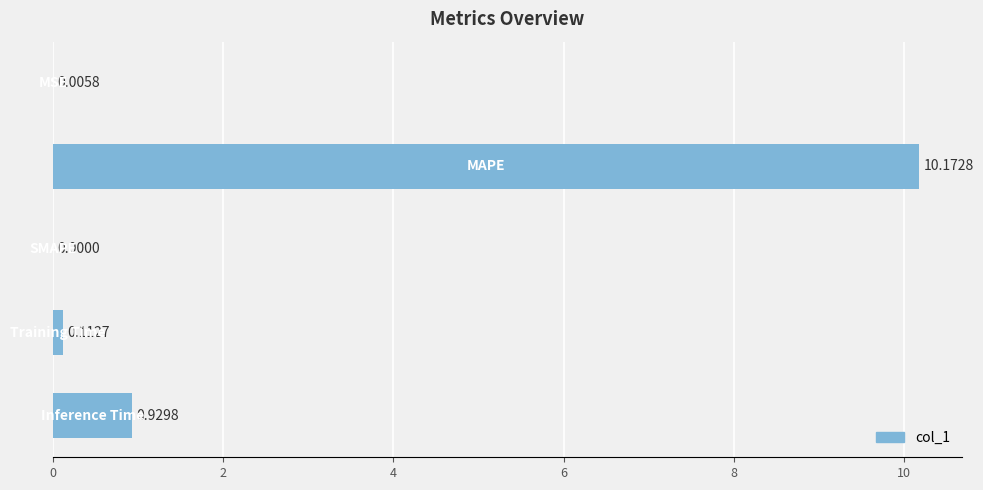

What is the sum of all values?

11.2